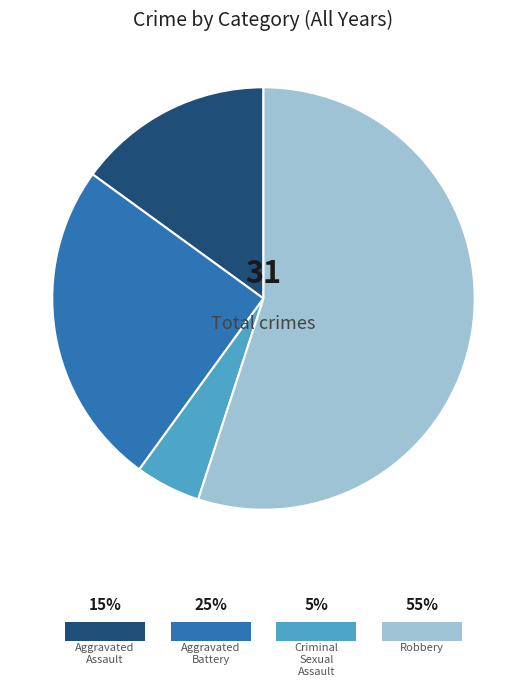

What is the ratio of the value at Criminal Sexual Assault to the value at Aggravated Battery?

0.2